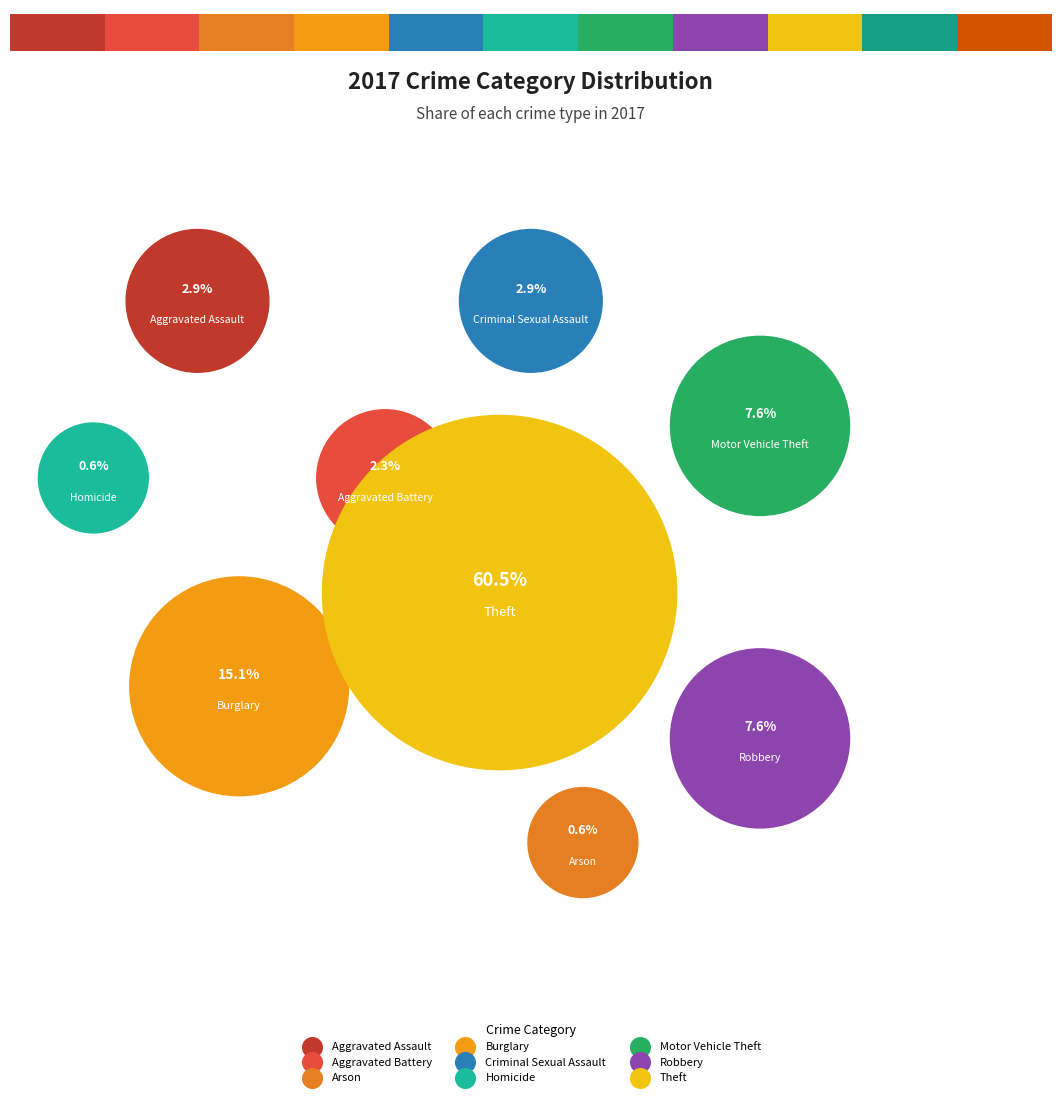

To the nearest percent, what portion does Robbery represent?

8%